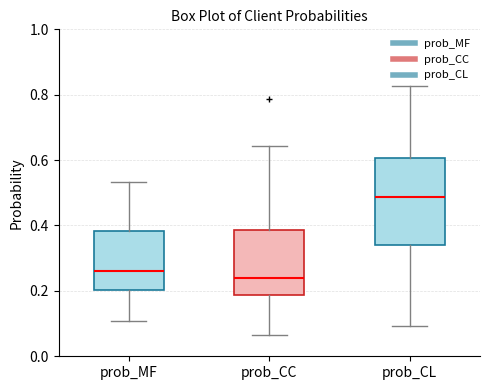

Which box has the lowest median line?

prob_CC